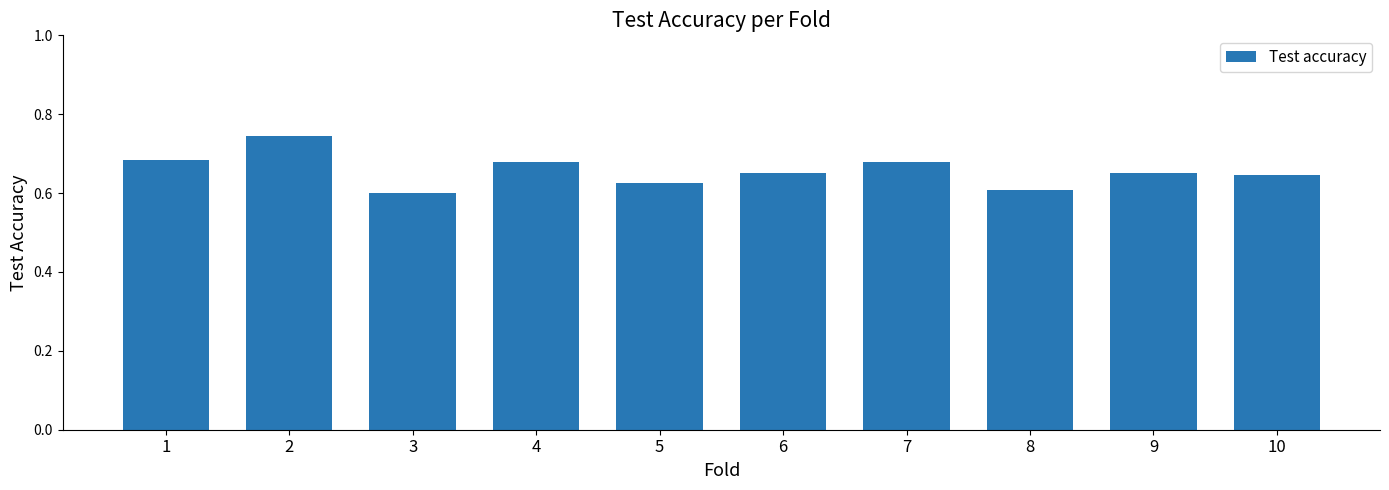

How many values are between 0 and 1?

10